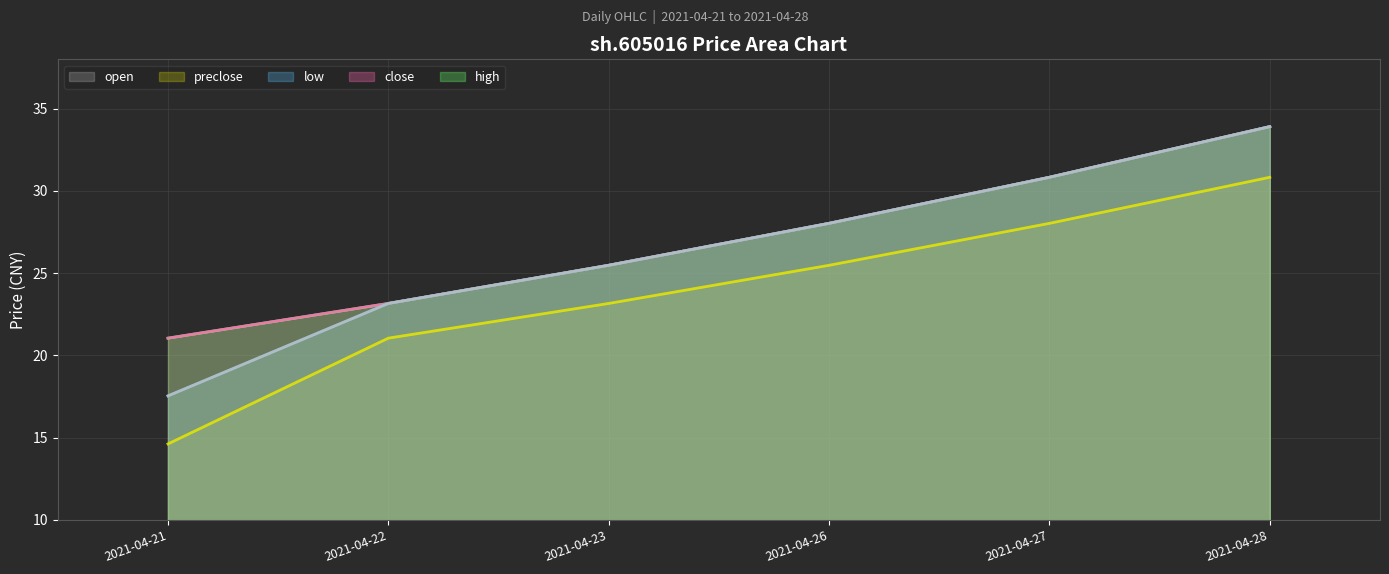

What is the sum of all low (line) values?

158.9